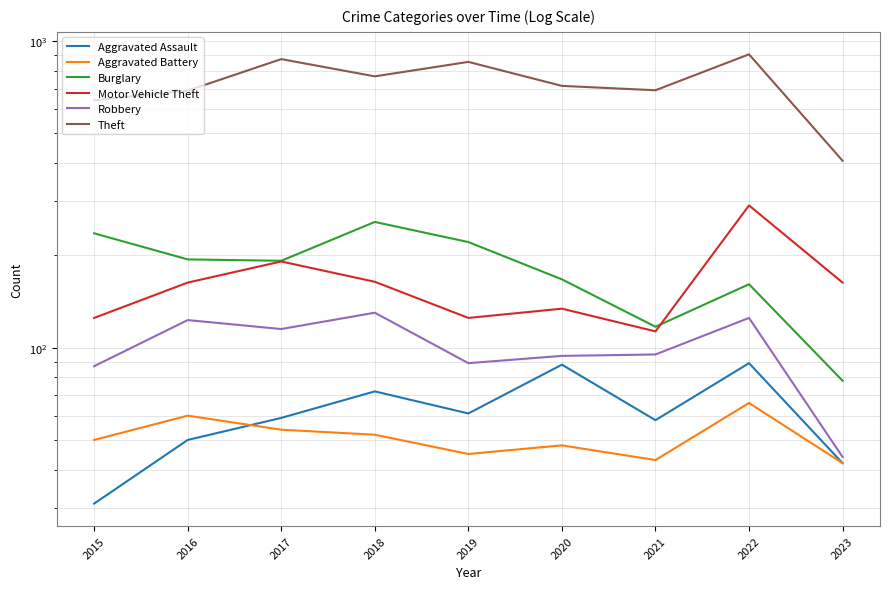

Is it true that Aggravated Assault equals 39 at 2021?

False